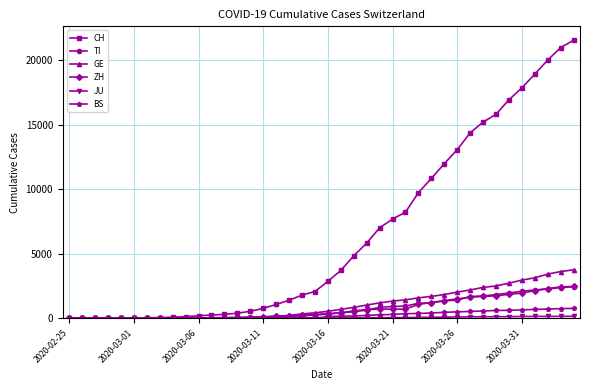

Which series has the largest range (max minus min)?

CH